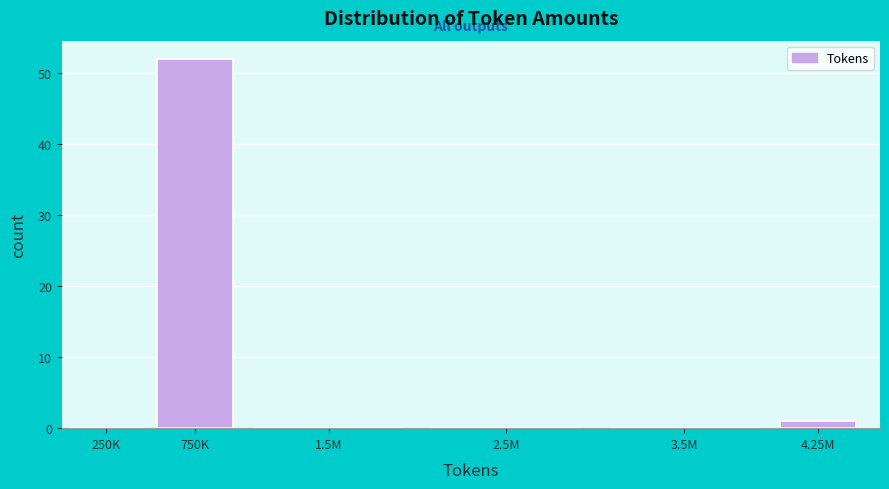

Reading right to left, transcribe all the data shown in this chart.

4.25M=1	3.5M=0	2.5M=0	1.5M=0	750K=52	250K=0